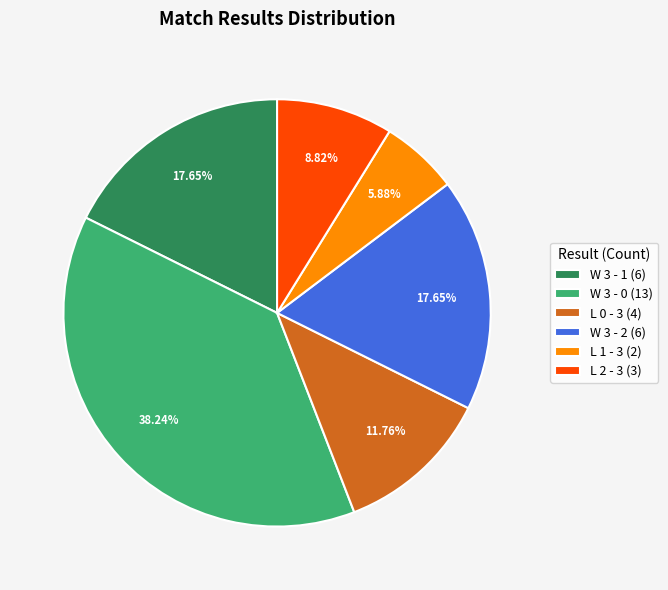

Count the number of slices in the pie.

6